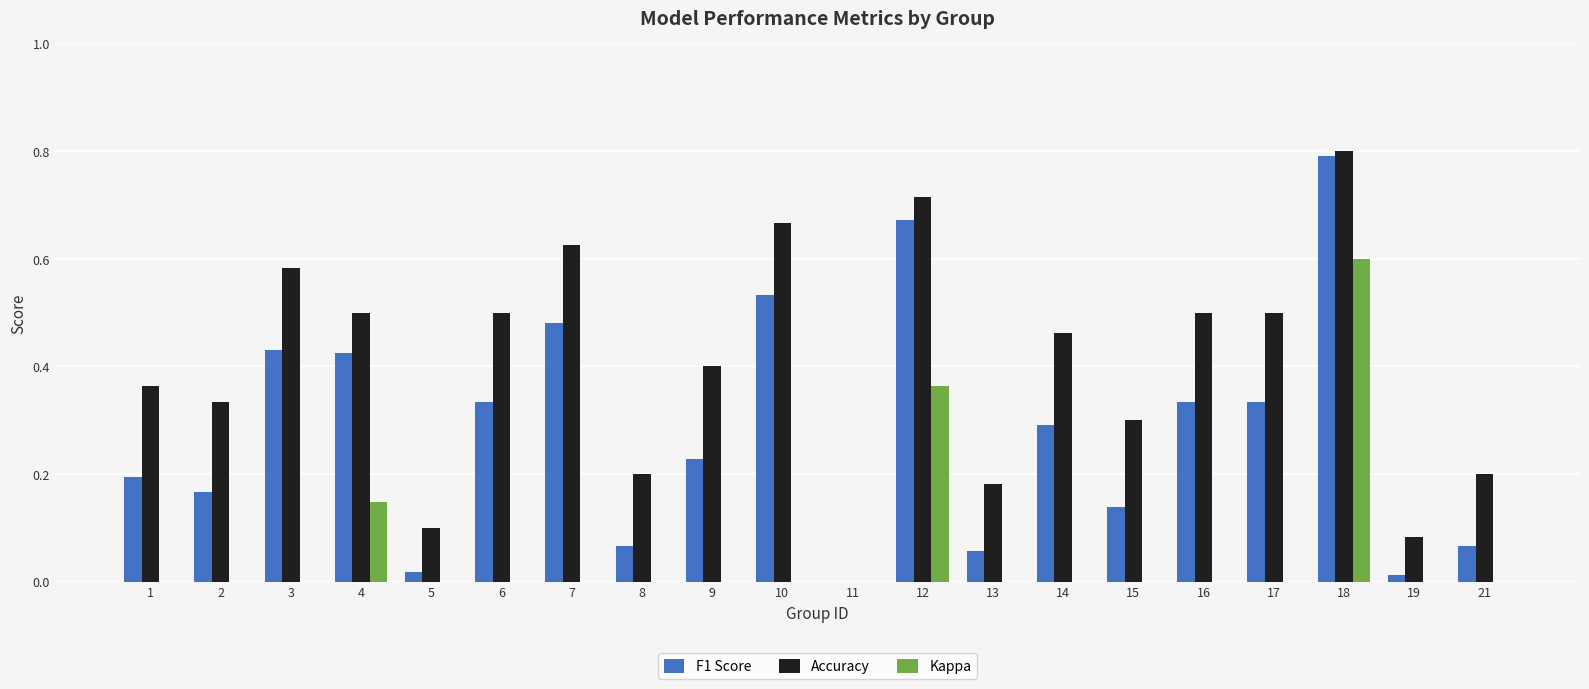

Which series has the largest total across all categories?

Accuracy